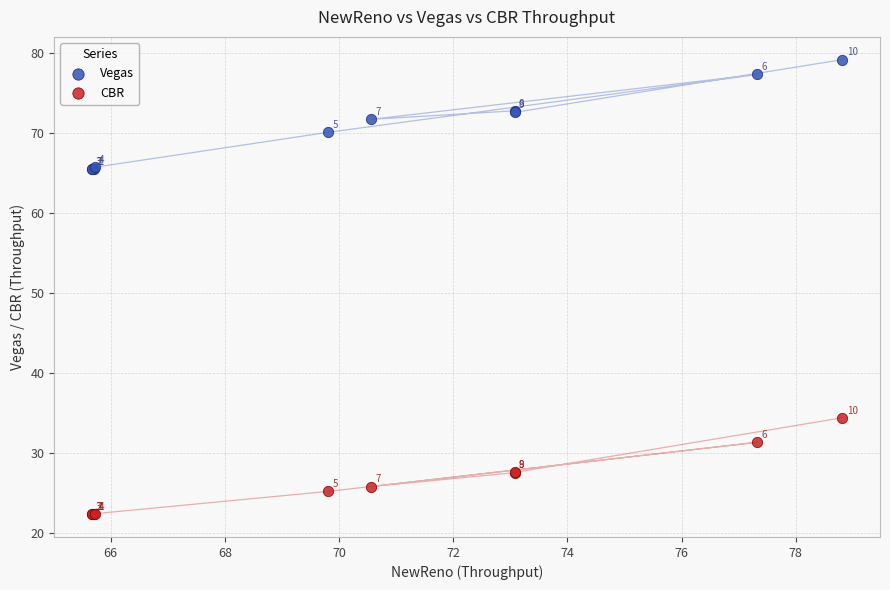

Which series has the largest Y range (max minus min)?

Vegas